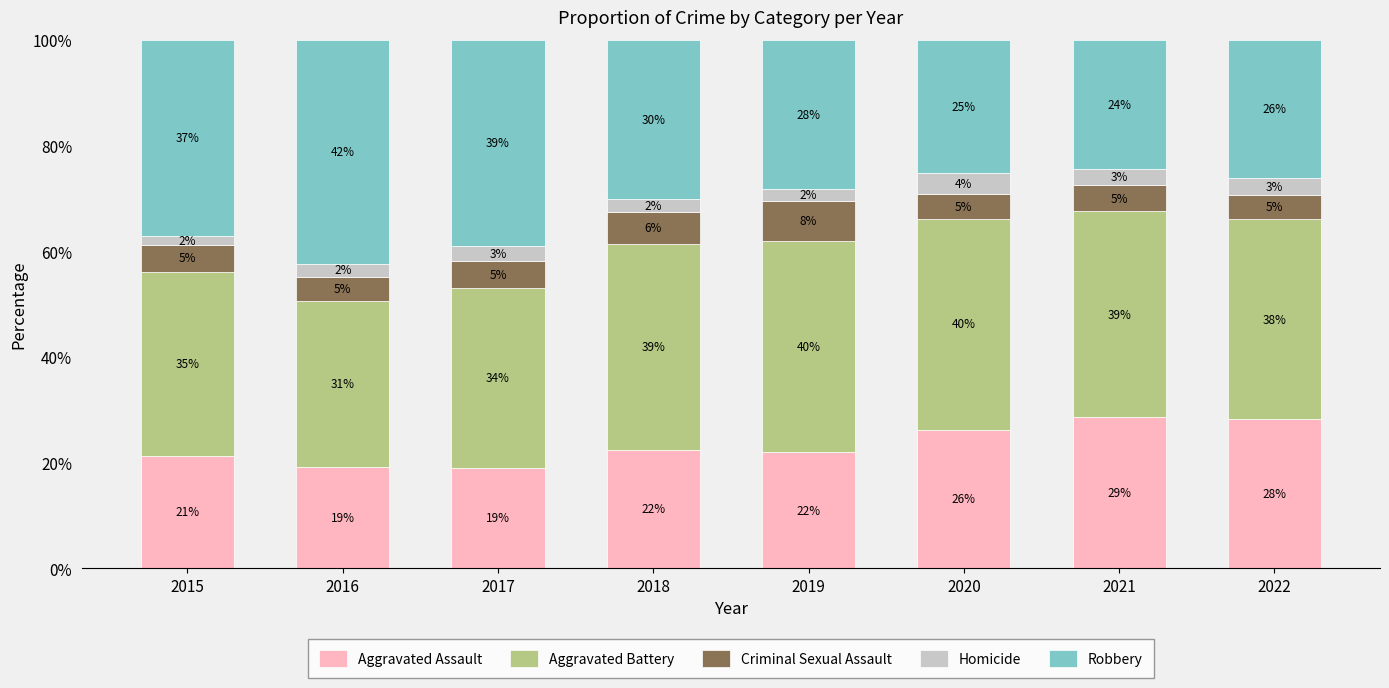

What are all the series names shown in the legend?

Aggravated Assault, Aggravated Battery, Criminal Sexual Assault, Homicide, Robbery